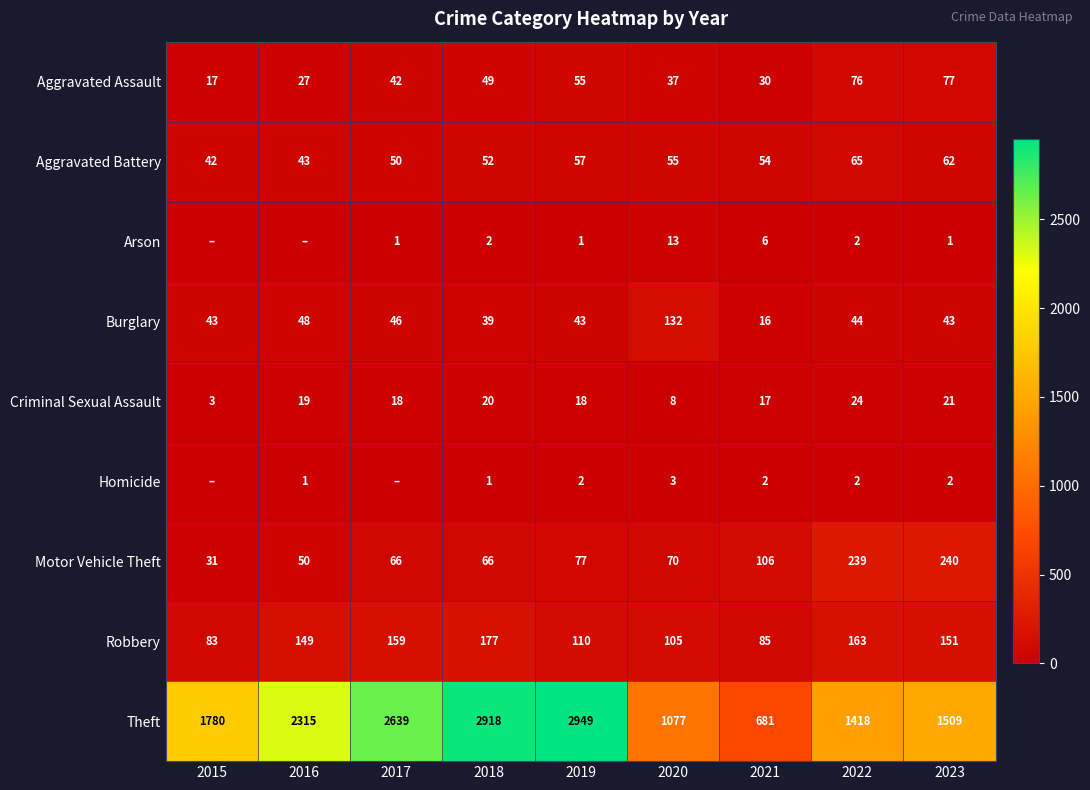

What value does the Aggravated Assault series have at 2015, to the nearest 5?

15